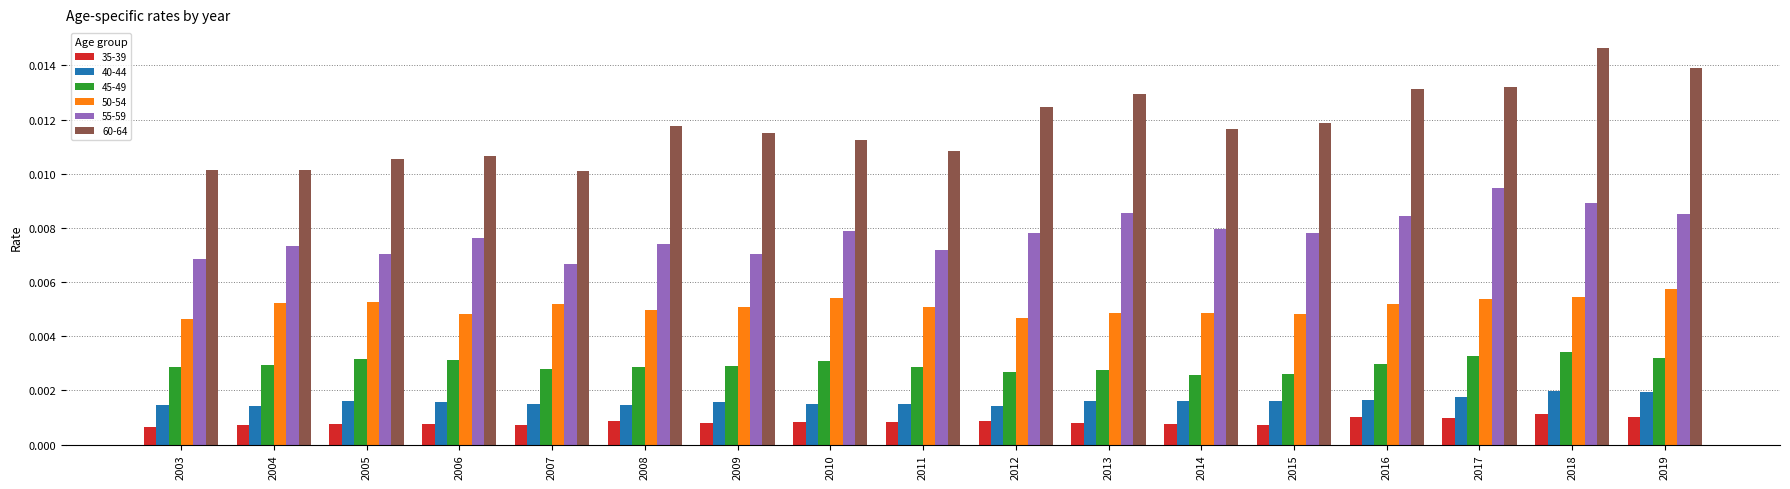

At 2014, list the series in order from smallest to largest.

35-39, 40-44, 45-49, 50-54, 55-59, 60-64